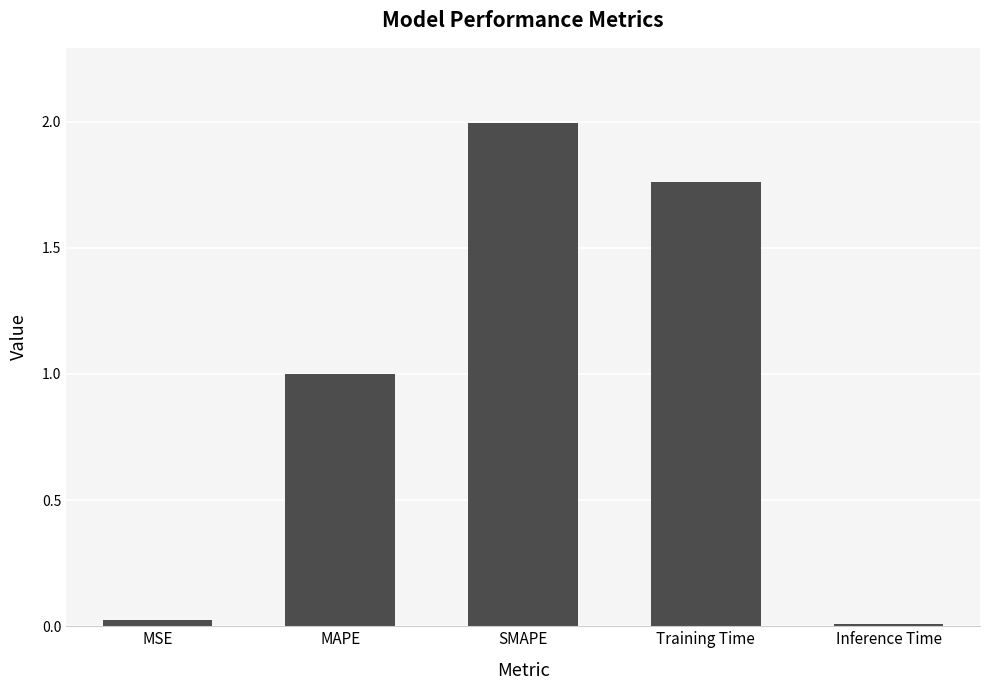

Which has a higher value, Training Time or MSE?

Training Time